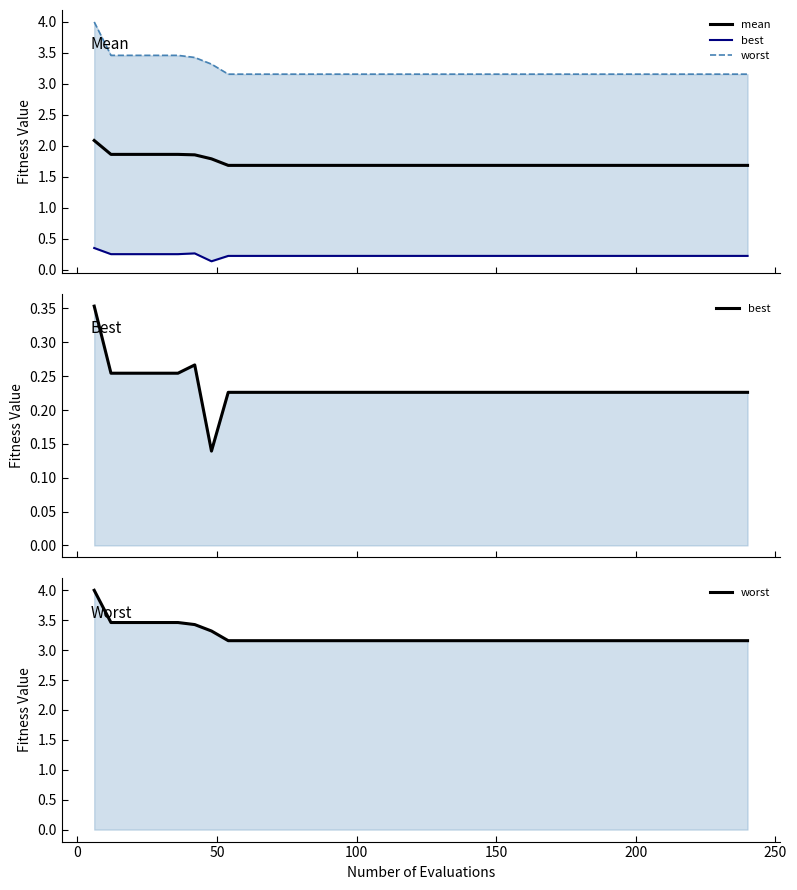

What is the minimum value for mean?

1.7